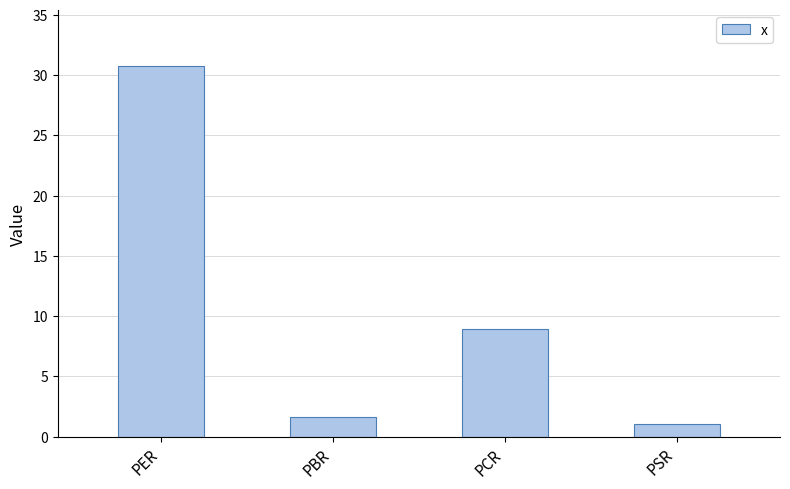

How many categories are shown in the chart?

4